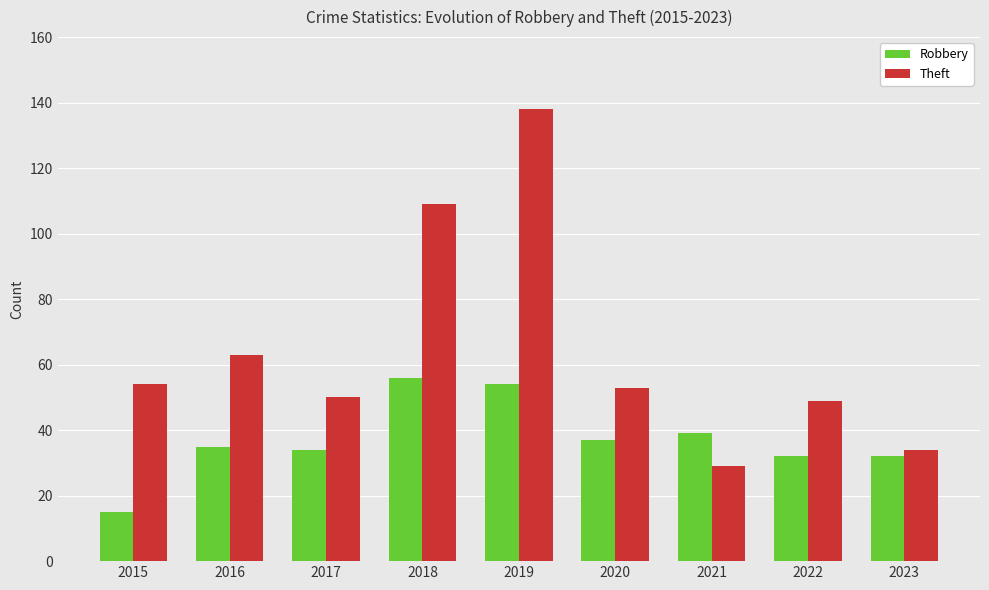

At 2023, list the series in order from smallest to largest.

Robbery, Theft